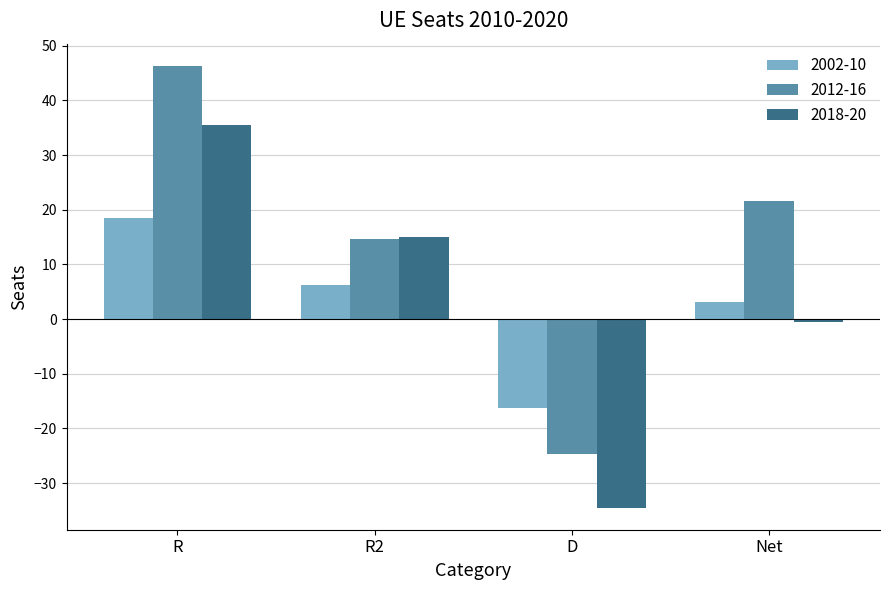

What is the highest value of the 2018-20 series?

35.5